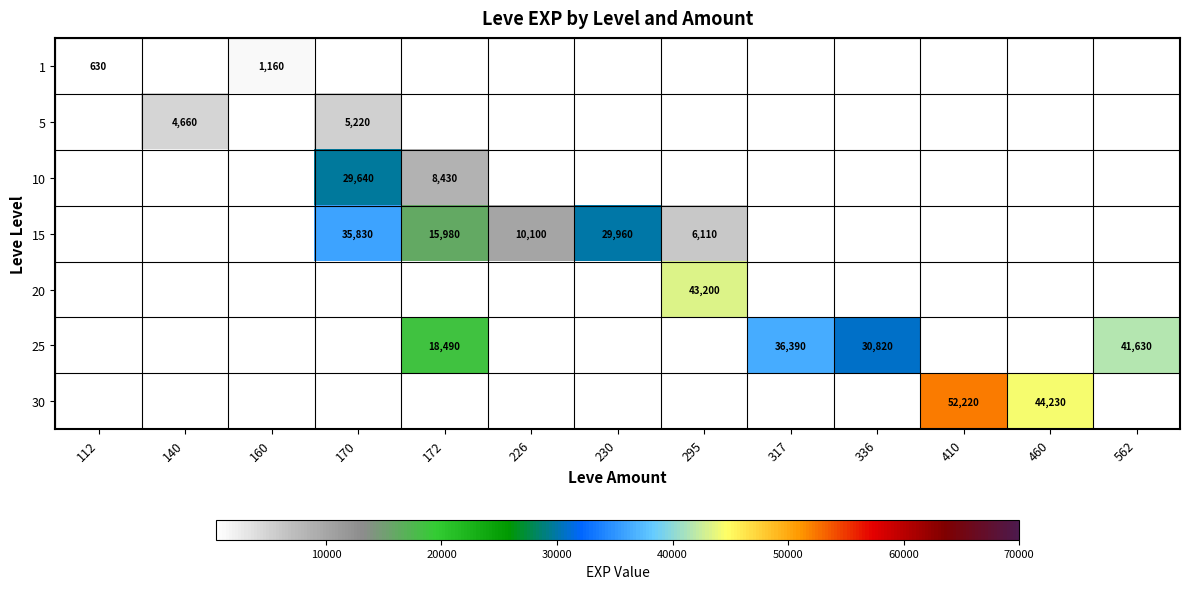

What is the sum of the 25 values at 562 and 336?

72450